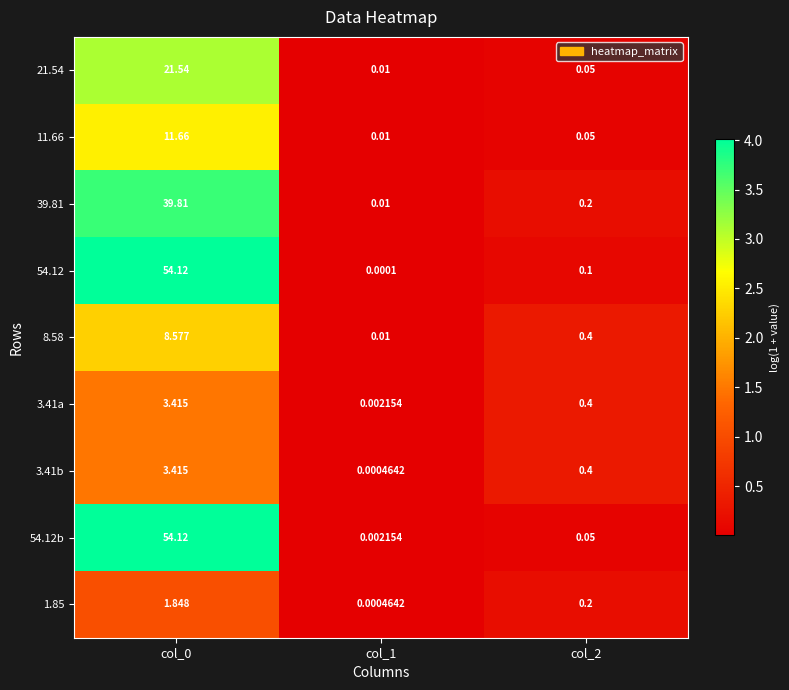

Is the value of 54.12 at col_0 greater than the value of 3.41a at col_1?

Yes